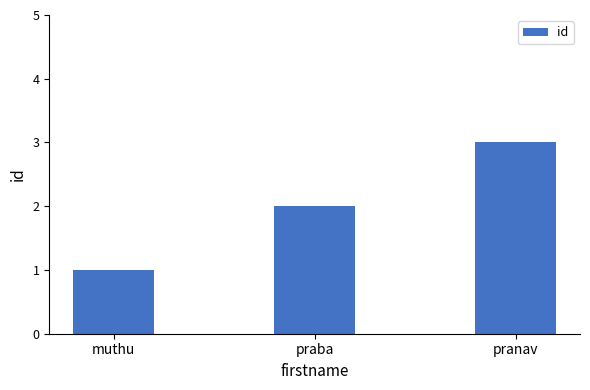

At which label is the value closest to 2?

praba